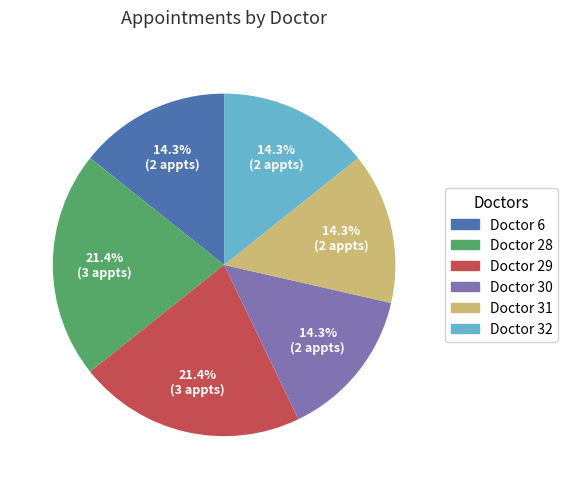

What portion of the pie excludes Doctor 32?

85.7%